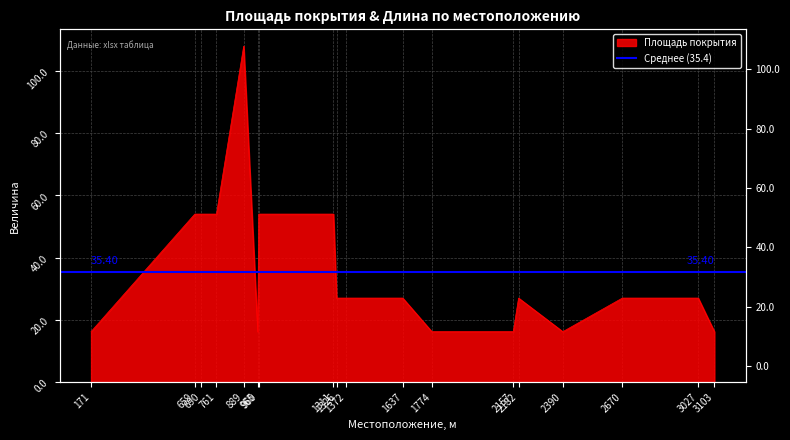

True or false: the data shows 28.0 at 171.

False